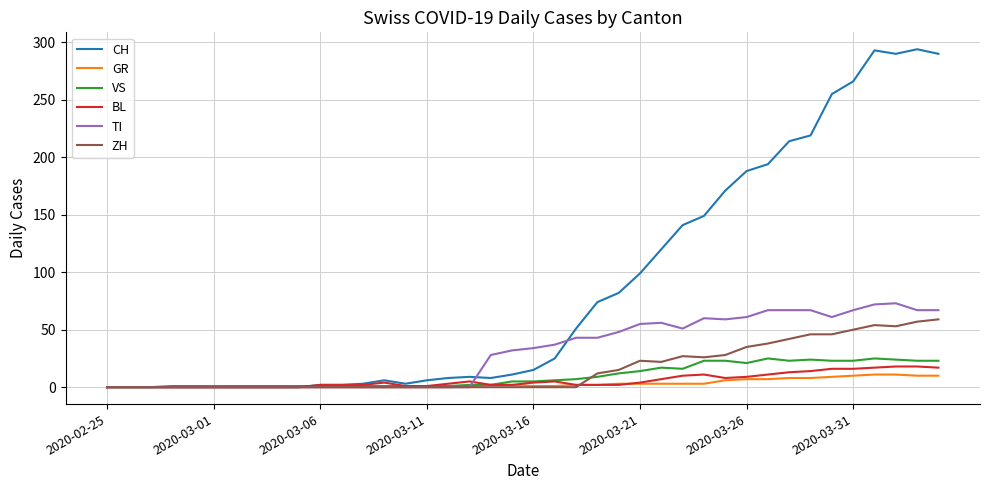

How many lines are shown in the chart?

6